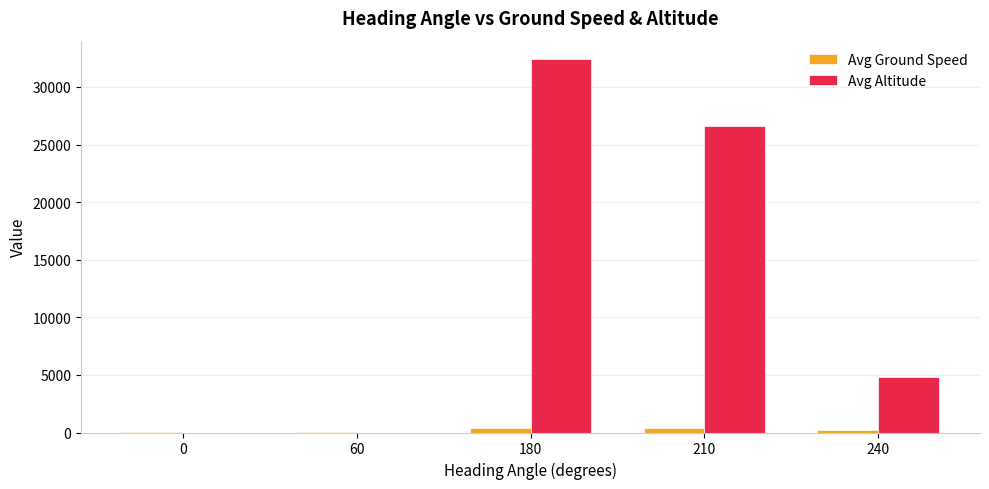

How many series are shown in this chart?

2